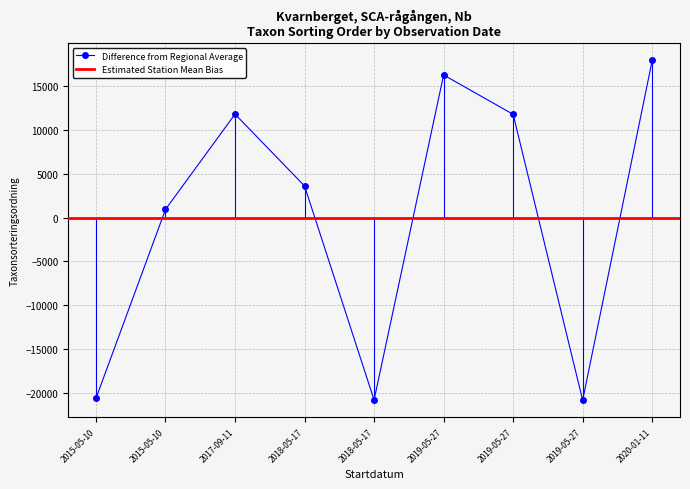

What is the greatest value displayed?

17873.1